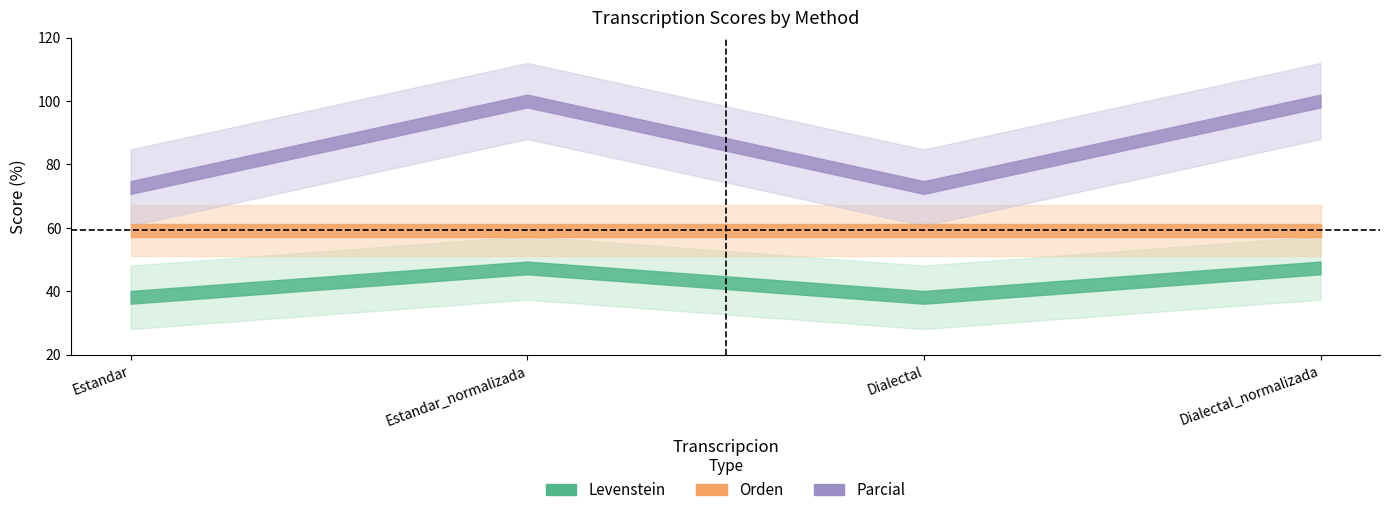

The Levenstein series shows 25.6 at Dialectal. True or false?

False